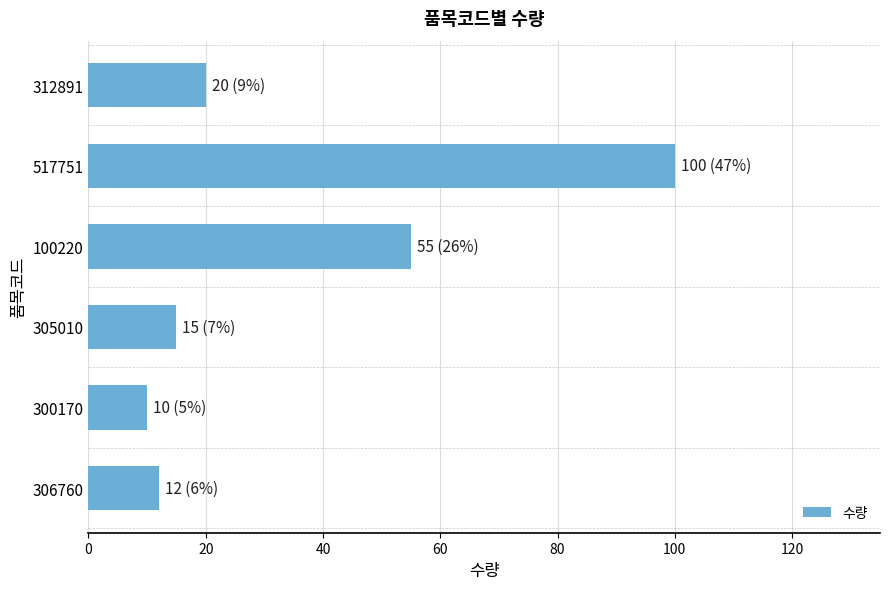

True or false: the data shows 10 at 300170.

True